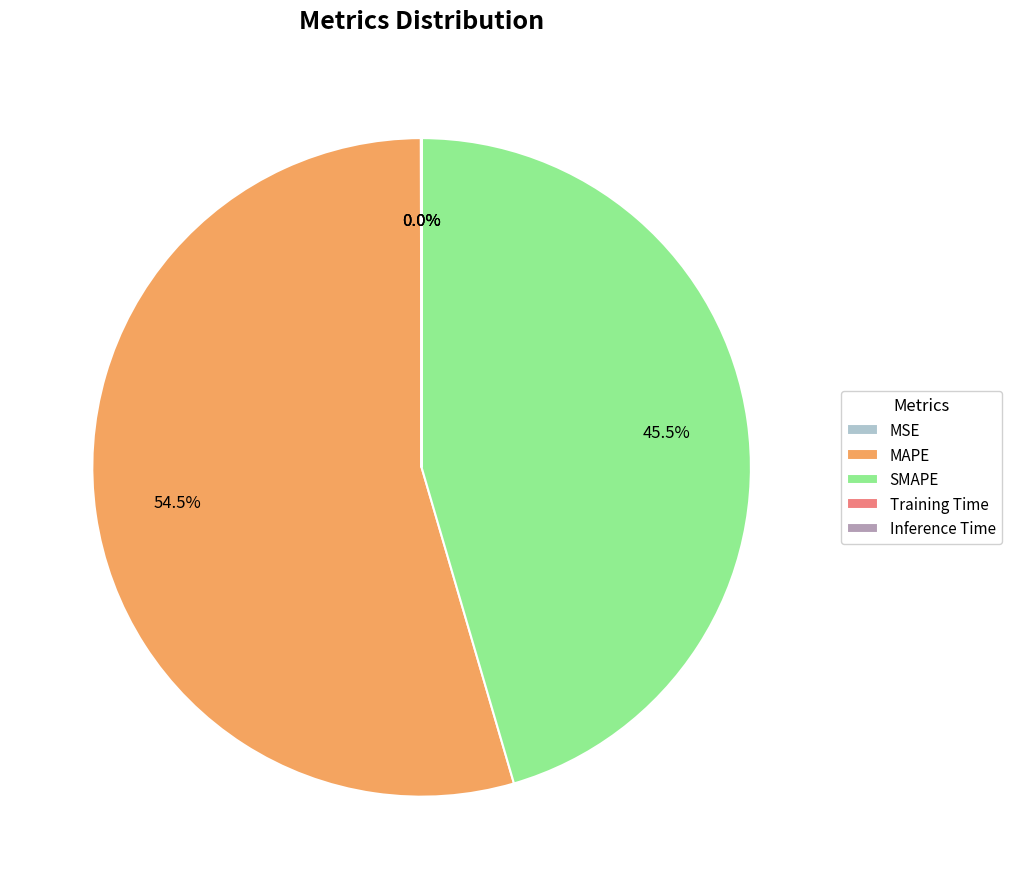

To the nearest percent, what is the difference between the SMAPE and MAPE slice percentages?

9%